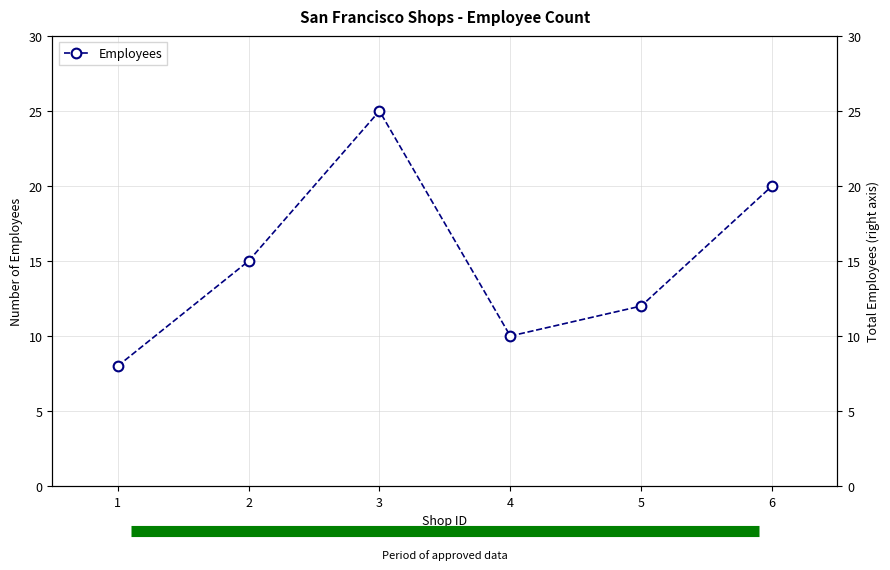

List the labels in order of value, largest first.

3, 6, 2, 5, 4, 1